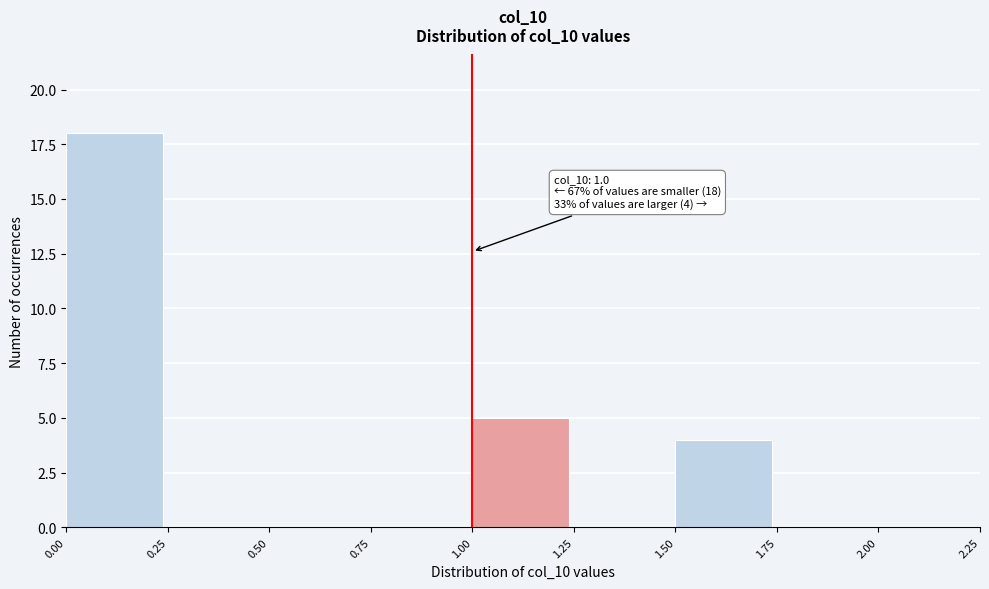

Over which range of the x-axis is the bar tallest?

0.00 to 0.25